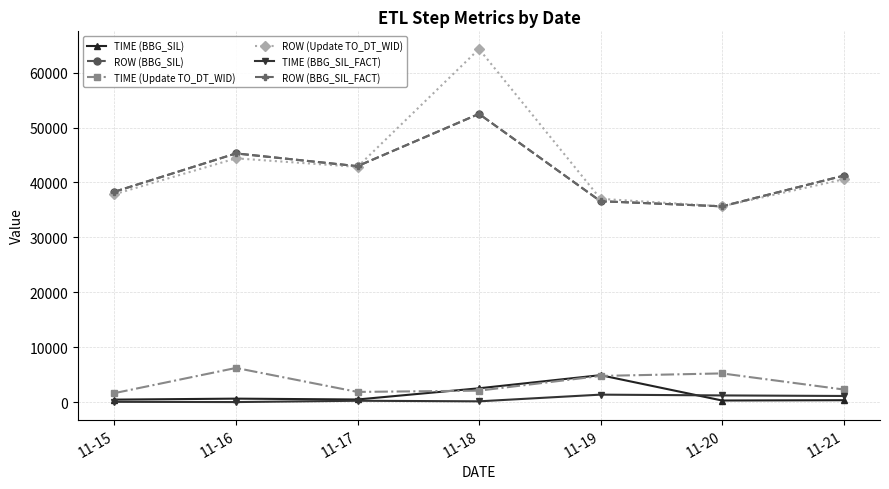

List the series in order of their peak value, highest first.

ROW (Update TO_DT_WID), ROW (BBG_SIL), ROW (BBG_SIL_FACT), TIME (Update TO_DT_WID), TIME (BBG_SIL), TIME (BBG_SIL_FACT)